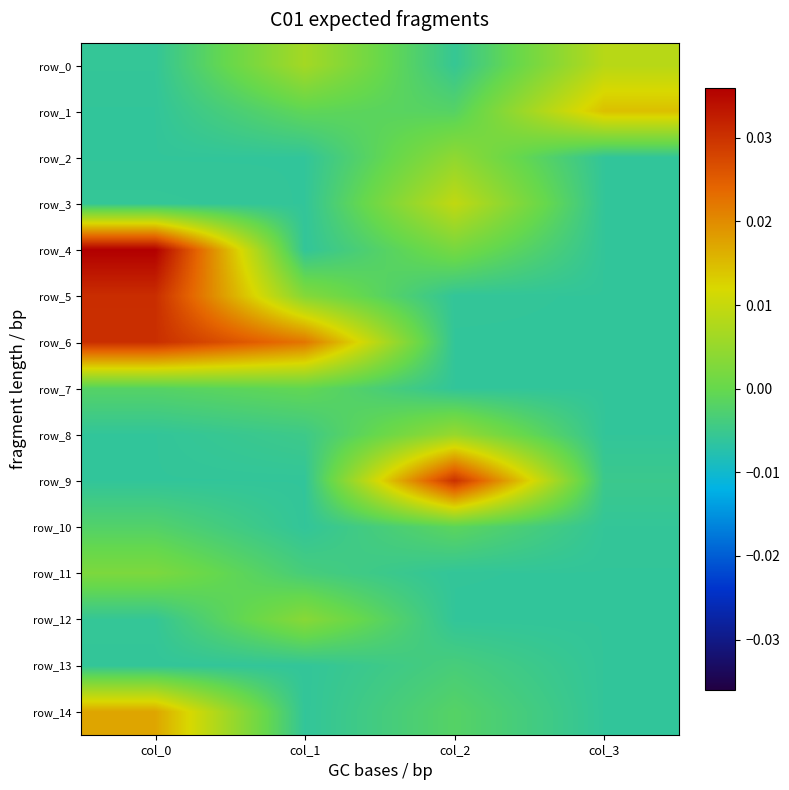

How many values in the row_11 series exceed 0?

1